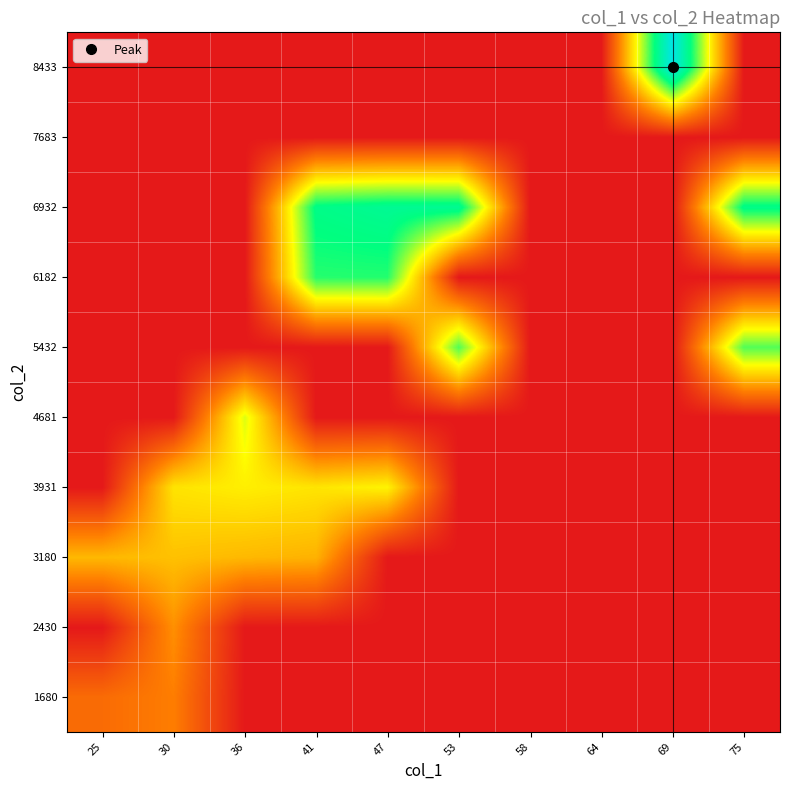

Reading right to left, what are all the values shown in this chart?

1680: 75=0.0	69=0.0	64=0.0	58=0.0	53=0.0	47=0.0	41=0.0	36=0.0	30=2255.5	25=1859.5
2430: 75=0.0	69=0.0	64=0.0	58=0.0	53=0.0	47=0.0	41=0.0	36=0.0	30=2595.0	25=0.0
3180: 75=0.0	69=0.0	64=0.0	58=0.0	53=0.0	47=0.0	41=3218.0	36=3328.0	30=3479.0	25=3318.5
3931: 75=0.0	69=0.0	64=0.0	58=0.0	53=0.0	47=4399.0	41=4125.0	36=4302.5	30=4106.0	25=0.0
4681: 75=0.0	69=0.0	64=0.0	58=0.0	53=0.0	47=0.0	41=0.0	36=4904.0	30=0.0	25=0.0
5432: 75=6153.0	69=0.0	64=0.0	58=0.0	53=6164.0	47=0.0	41=0.0	36=0.0	30=0.0	25=0.0
6182: 75=0.0	69=0.0	64=0.0	58=0.0	53=0.0	47=6570.0	41=6551.5	36=0.0	30=0.0	25=0.0
6932: 75=7072.0	69=0.0	64=0.0	58=0.0	53=7298.0	47=7332.0	41=7068.0	36=0.0	30=0.0	25=0.0
7683: 75=0.0	69=0.0	64=0.0	58=0.0	53=0.0	47=0.0	41=0.0	36=0.0	30=0.0	25=0.0
8433: 75=0.0	69=9184.0	64=0.0	58=0.0	53=0.0	47=0.0	41=0.0	36=0.0	30=0.0	25=0.0